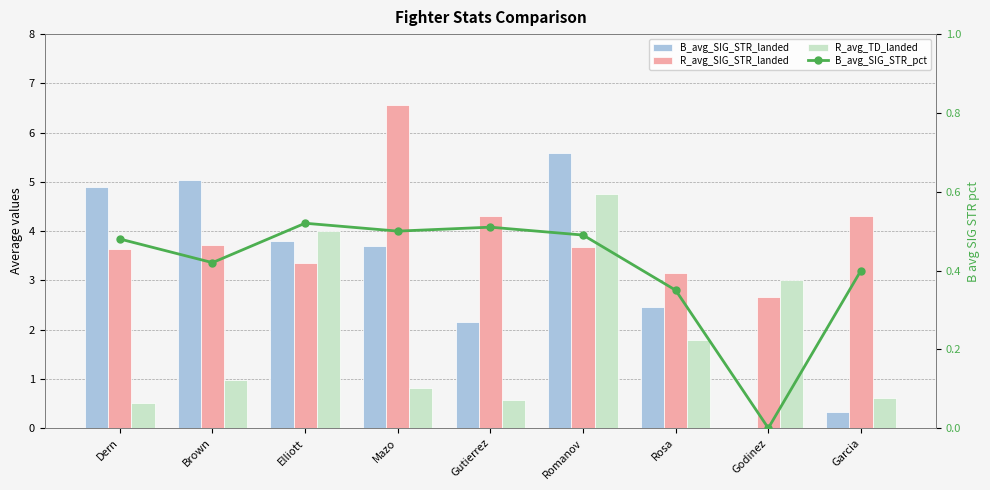

Reading left to right, transcribe all the data shown in this chart.

B_avg_SIG_STR_landed: Dern=4.9	Brown=5.0	Elliott=3.8	Mazo=3.7	Gutierrez=2.1	Romanov=5.6	Rosa=2.5	Godinez=0.0	Garcia=0.3
R_avg_SIG_STR_landed: Dern=3.6	Brown=3.7	Elliott=3.4	Mazo=6.6	Gutierrez=4.3	Romanov=3.7	Rosa=3.1	Godinez=2.7	Garcia=4.3
R_avg_TD_landed: Dern=0.5	Brown=1.0	Elliott=4.0	Mazo=0.8	Gutierrez=0.6	Romanov=4.8	Rosa=1.8	Godinez=3.0	Garcia=0.6
B_avg_SIG_STR_pct: Dern=0.5	Brown=0.4	Elliott=0.5	Mazo=0.5	Gutierrez=0.5	Romanov=0.5	Rosa=0.3	Godinez=0.0	Garcia=0.4